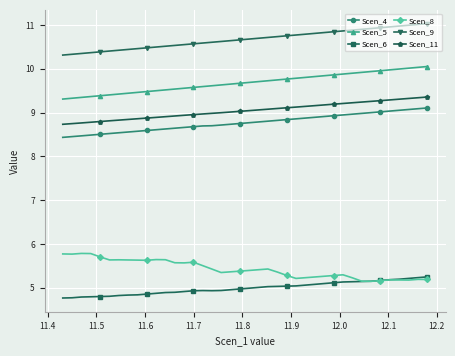

True or false: Scen_11 and Scen_4 intersect in this chart.

False